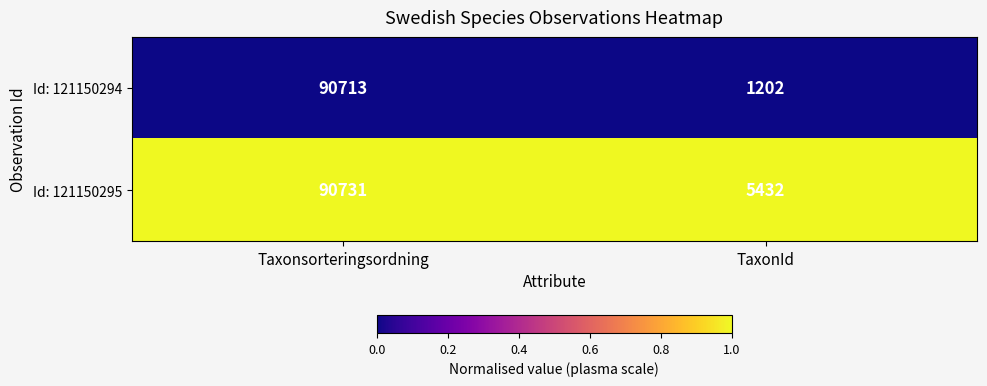

Reading left to right, extract all data points from this chart.

Id: 121150294: 90713	1202
Id: 121150295: 90731	5432